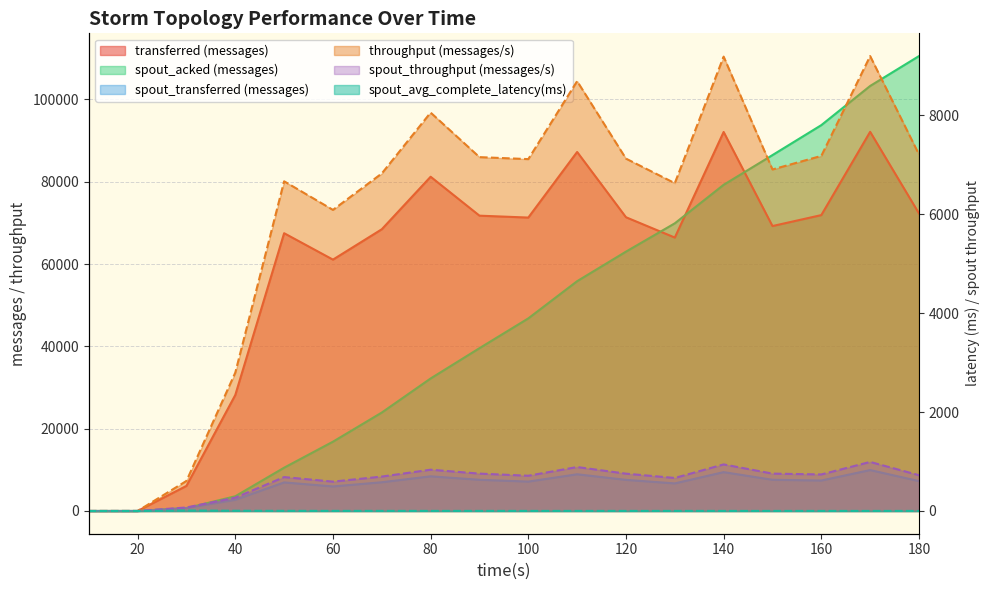

Which label corresponds to the smallest value in the chart?

10